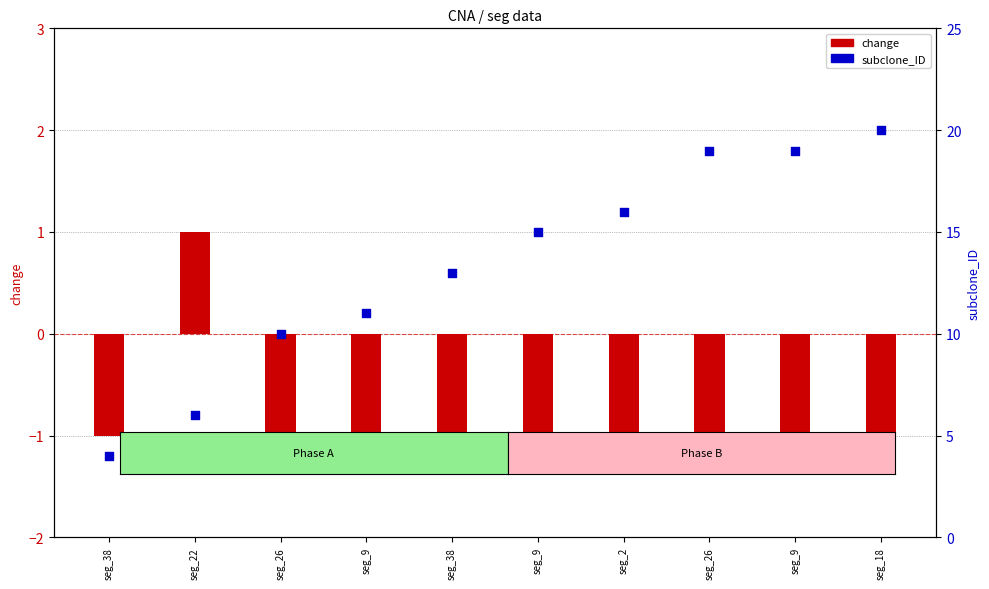

What are all the series names shown in the legend?

change, subclone_ID